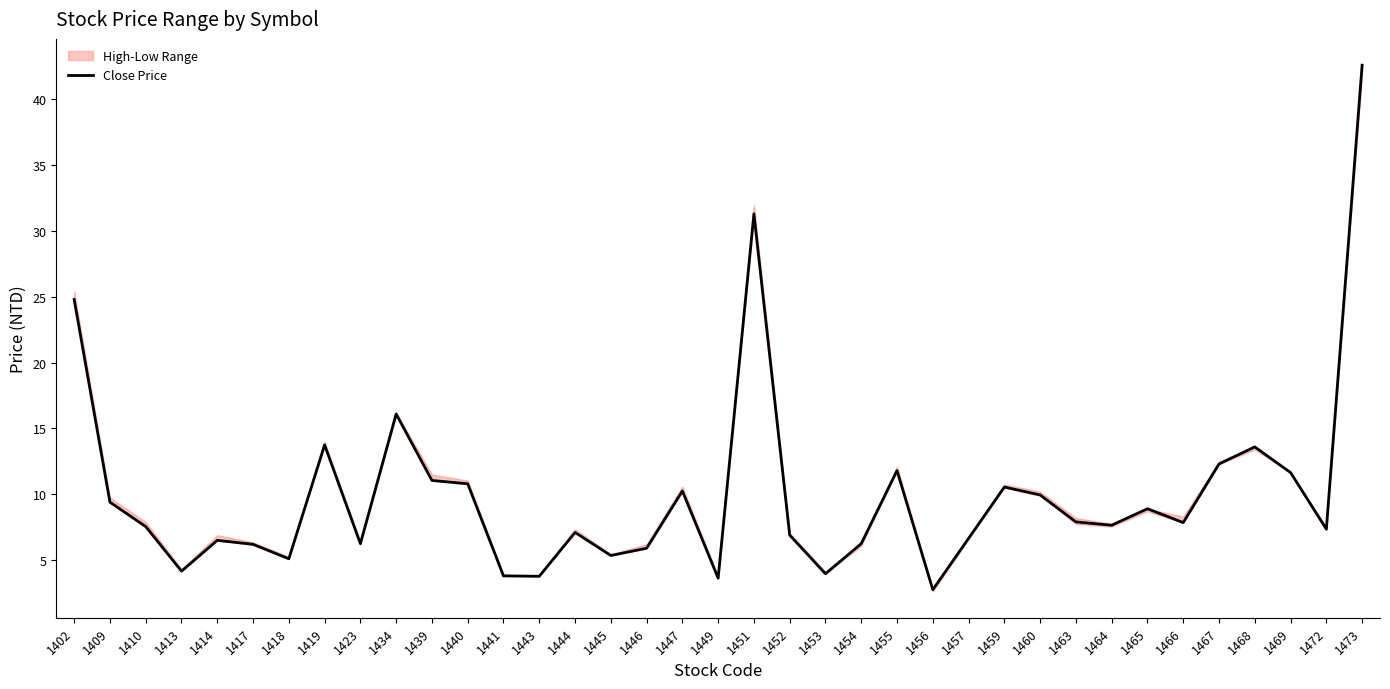

How many points are lower than both their immediate neighbors (excluding endpoints)?

11